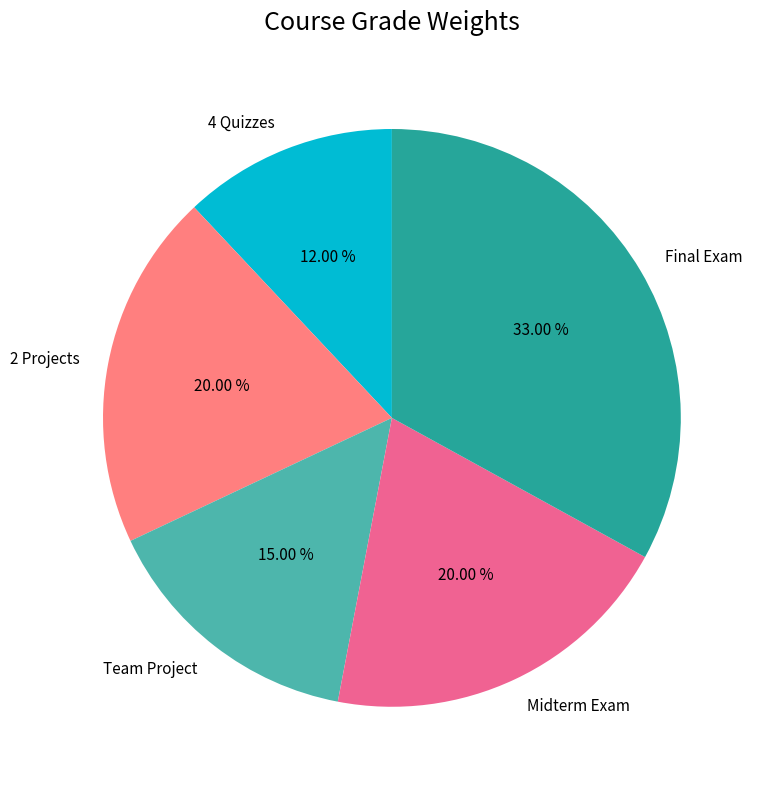

What percentage is the Team Project slice, to the nearest percent?

15%